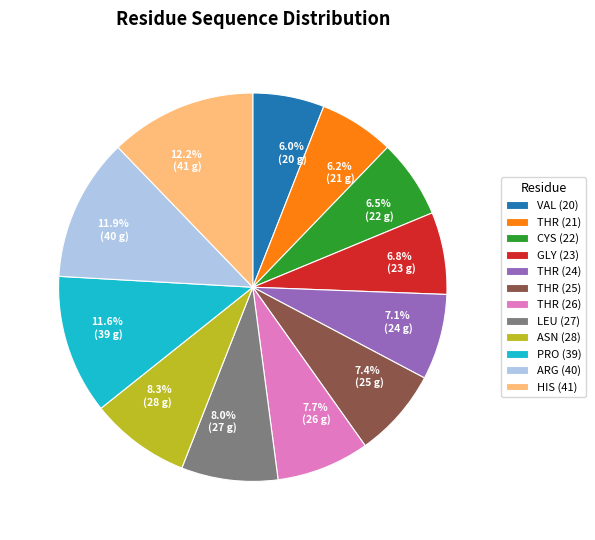

Count the number of slices in the pie.

12